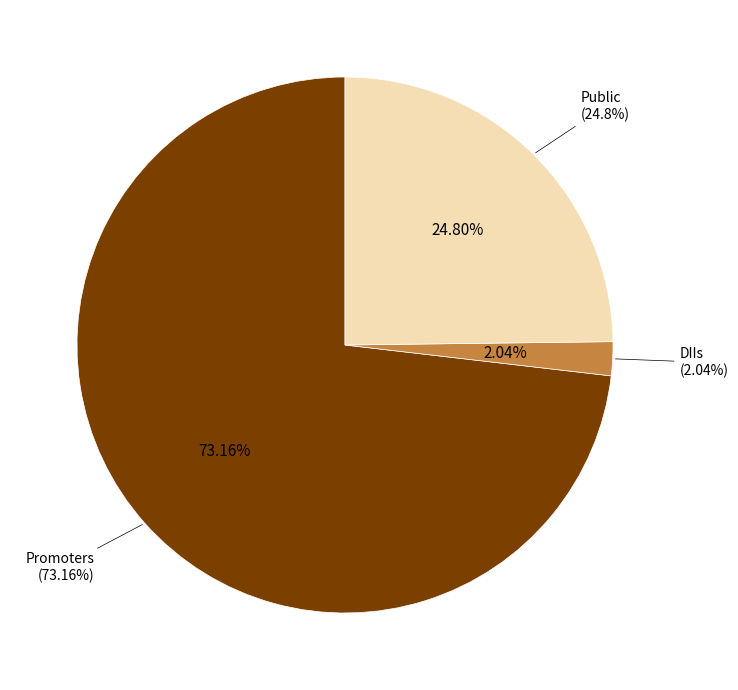

What is the smallest slice in the pie chart?

DIIs